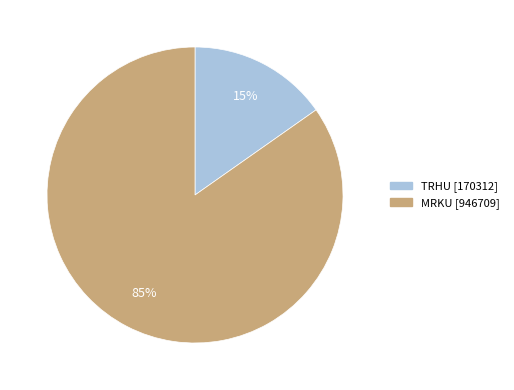

To the nearest percent, what is the average slice percentage?

50%